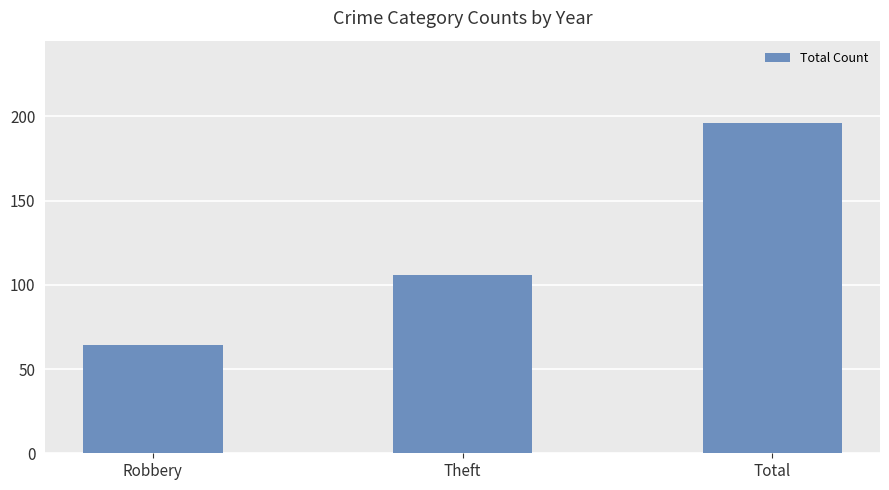

How many distinct data groups are displayed?

1